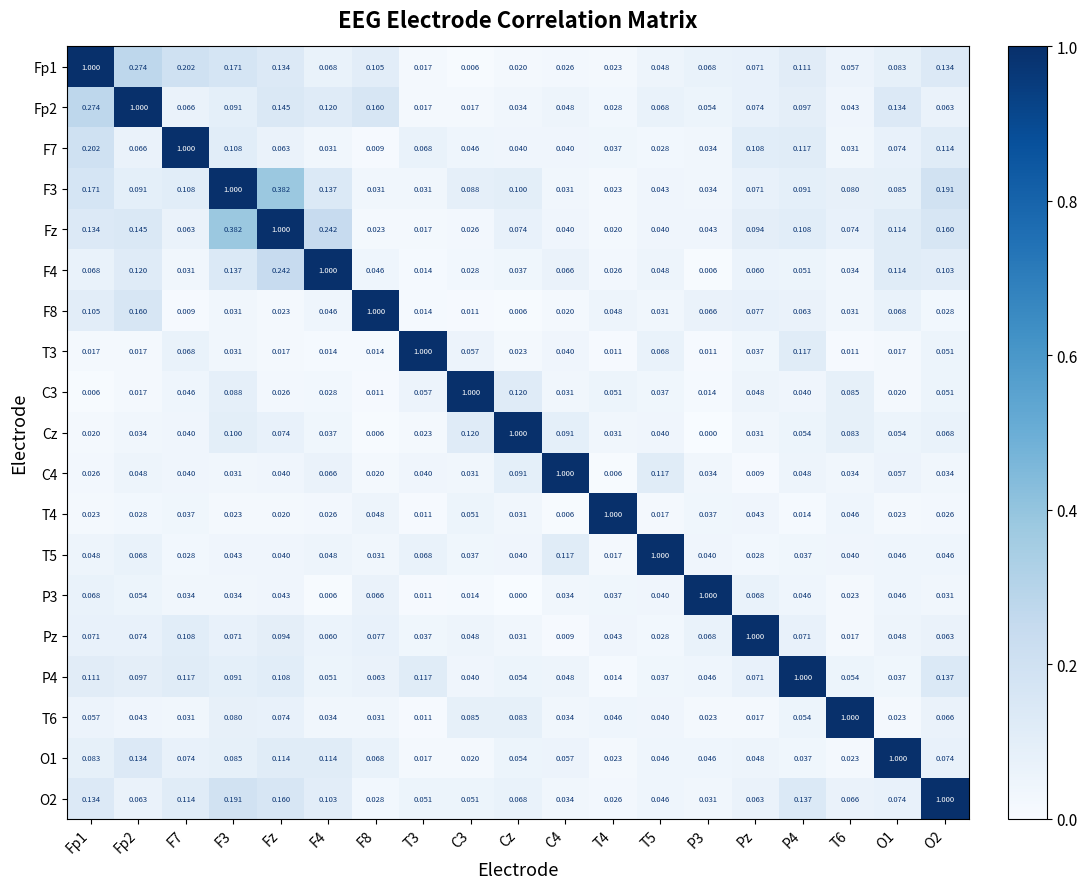

Which series has the largest total across all categories?

Fz